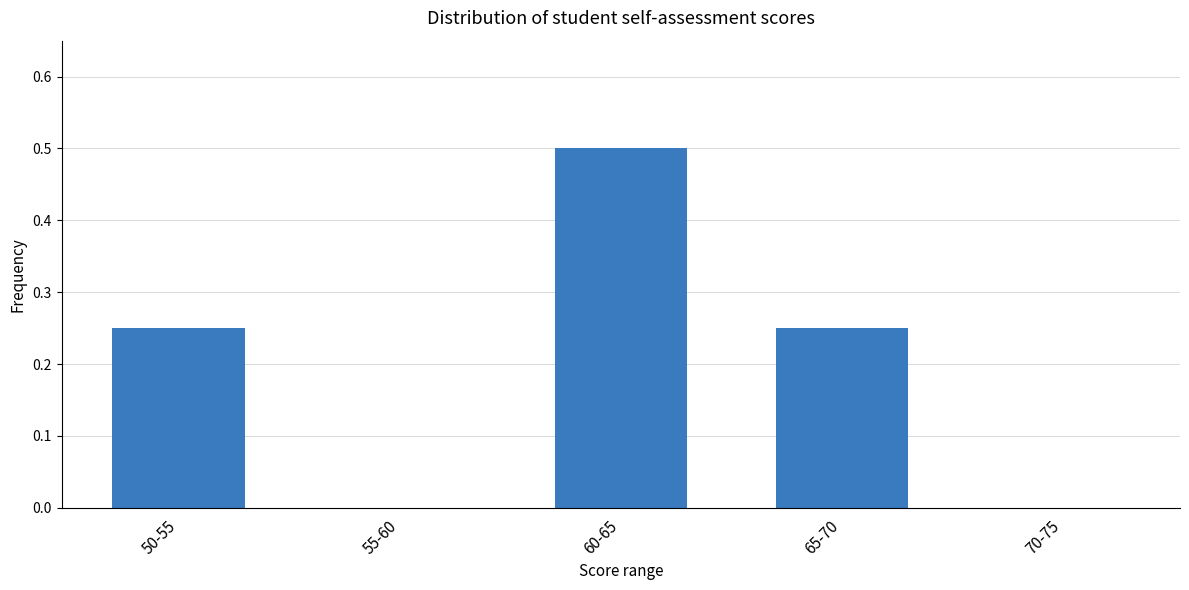

Between 60-65 and 55-60, which is larger?

60-65